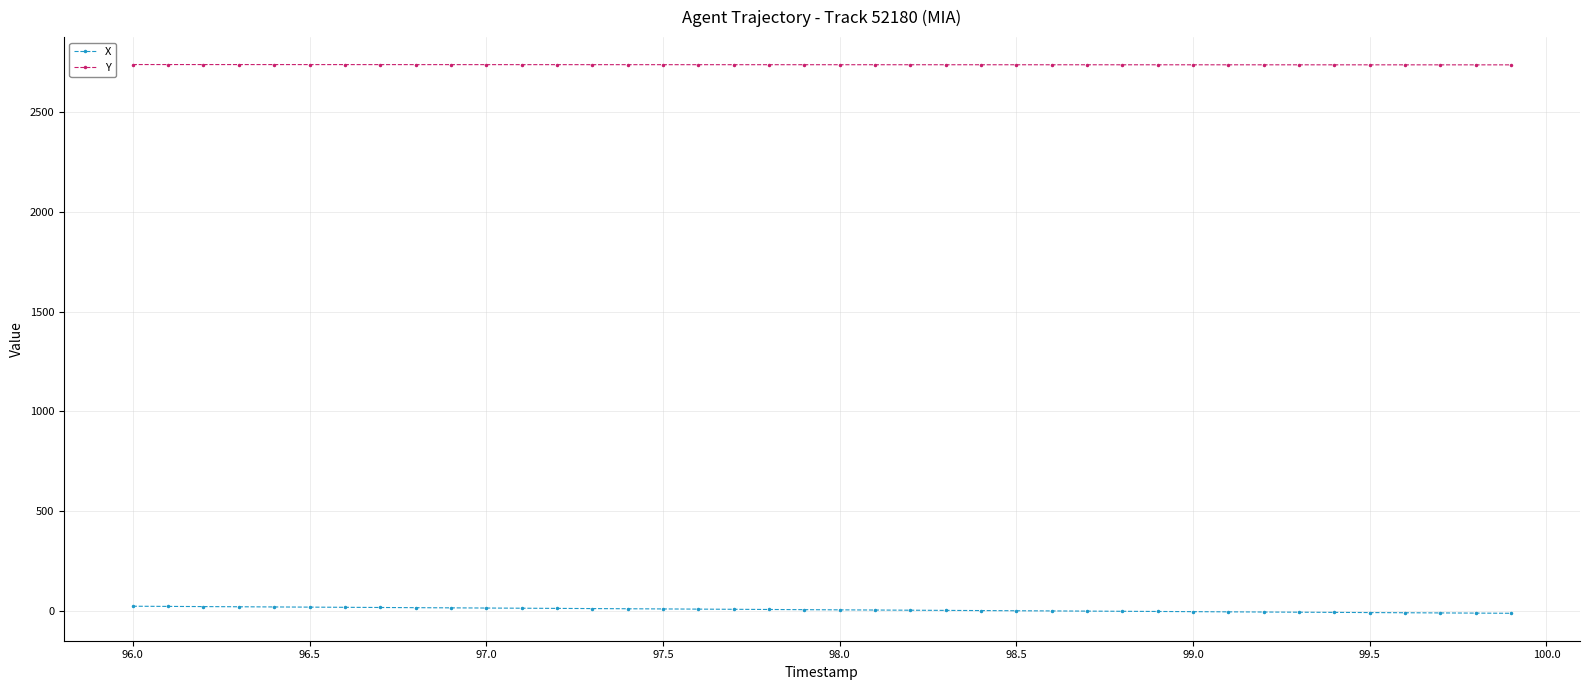

What is the highest value of the Y series?

2738.8